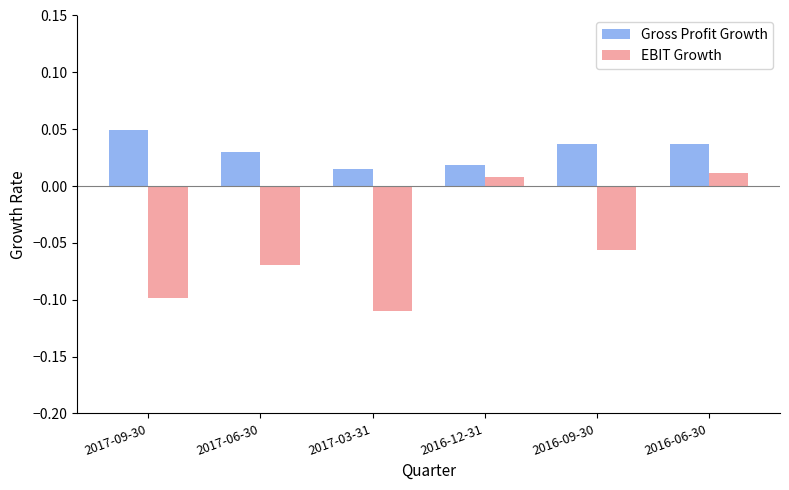

Rank the series by their average value, from highest to lowest.

Gross Profit Growth, EBIT Growth